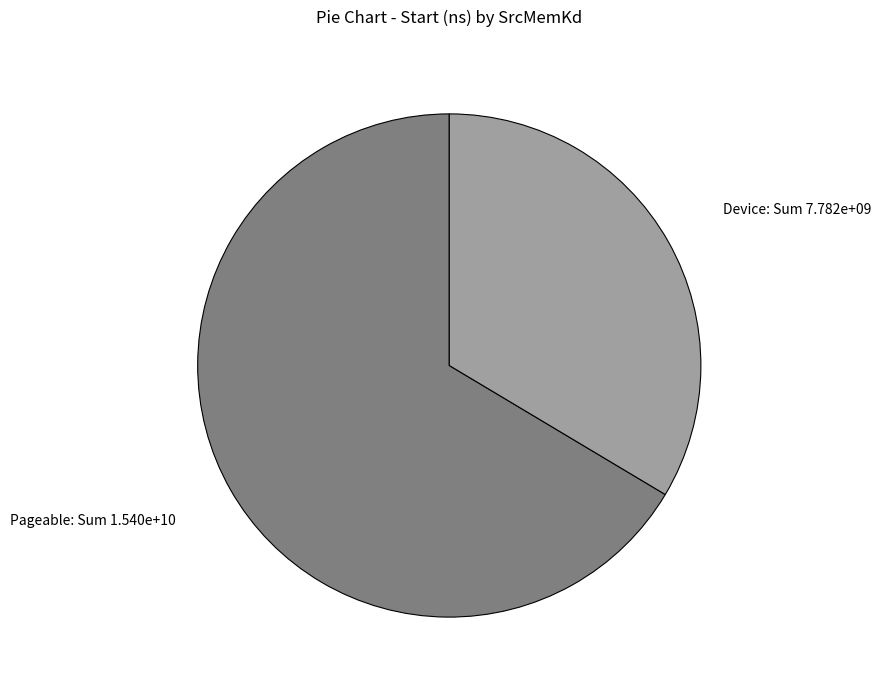

Which slice is the largest?

Pageable: Sum 1.540e+10